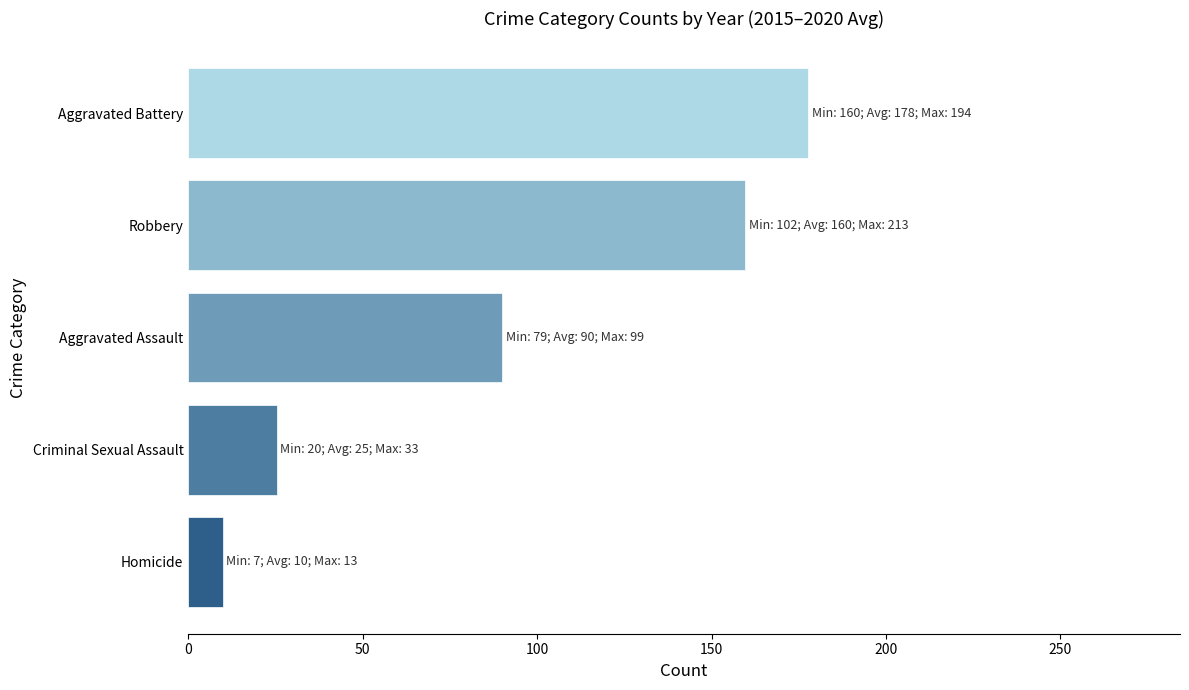

How many bars are there in total?

5